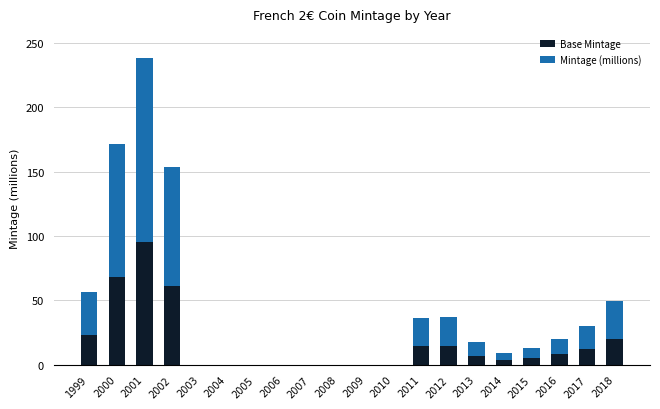

True or false: Base Mintage has a value of 19.8 at 2018.

True